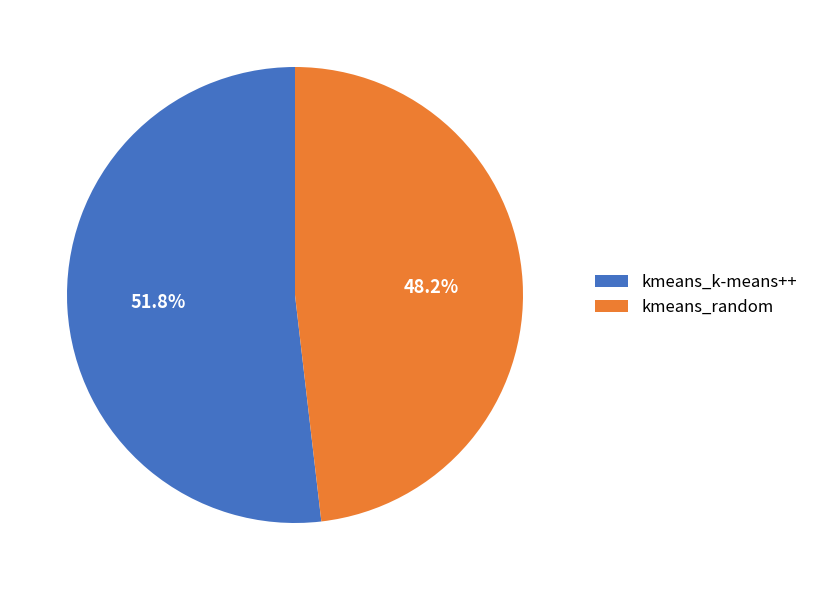

What is the total percentage of kmeans_random and kmeans_k-means++?

100.0%